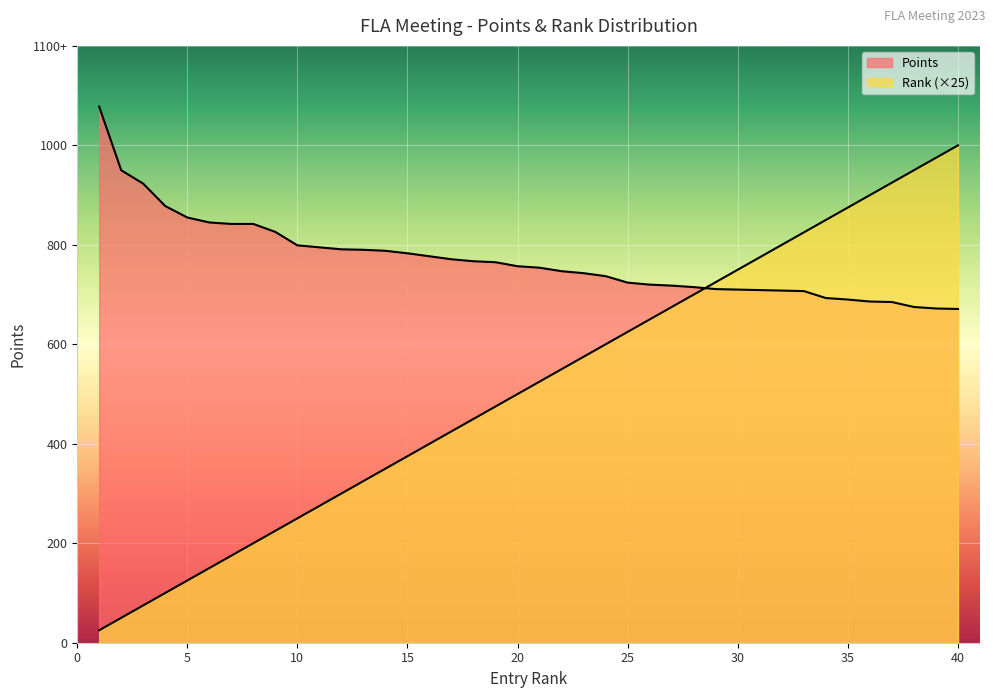

What is the greatest value displayed?

1078